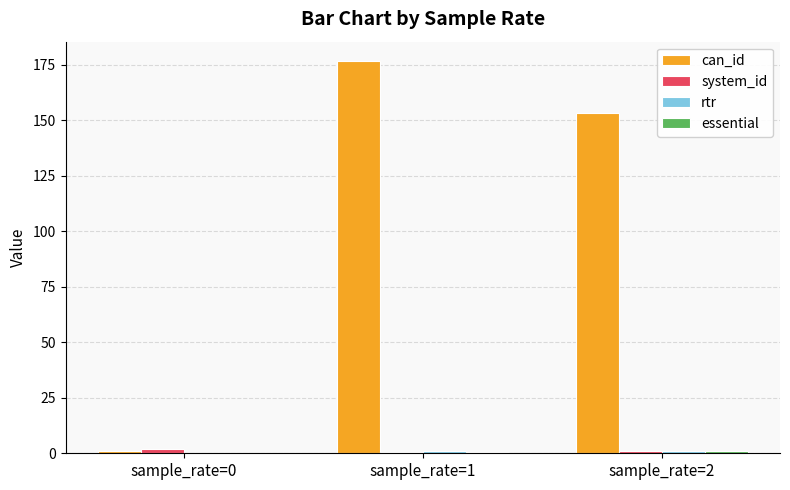

Is it true that system_id equals 2.0 at sample_rate=0?

True